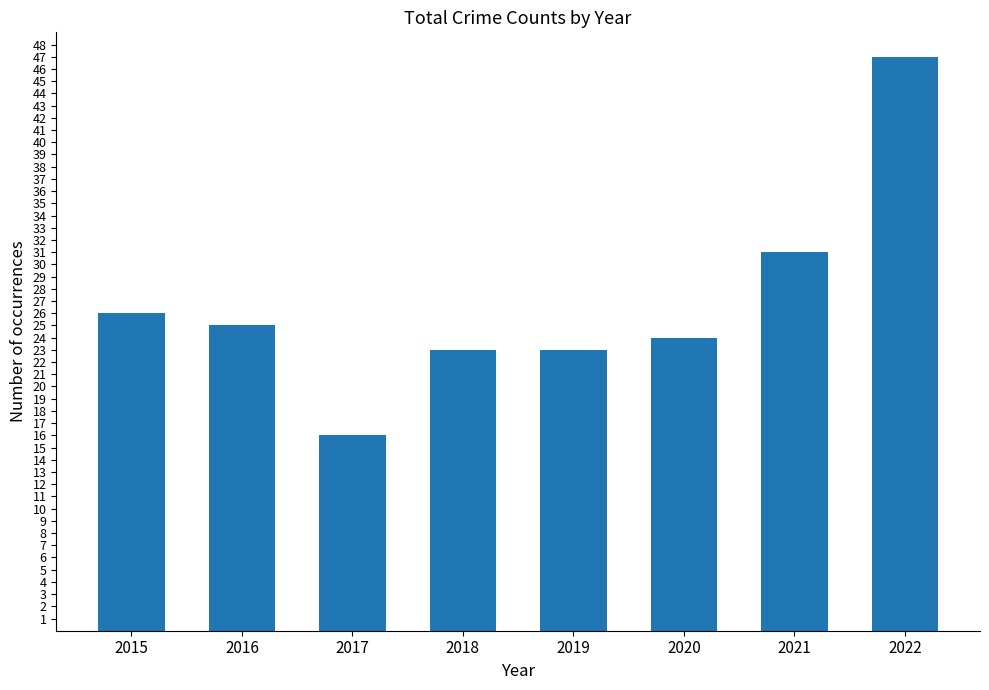

How many bars are there in total?

8